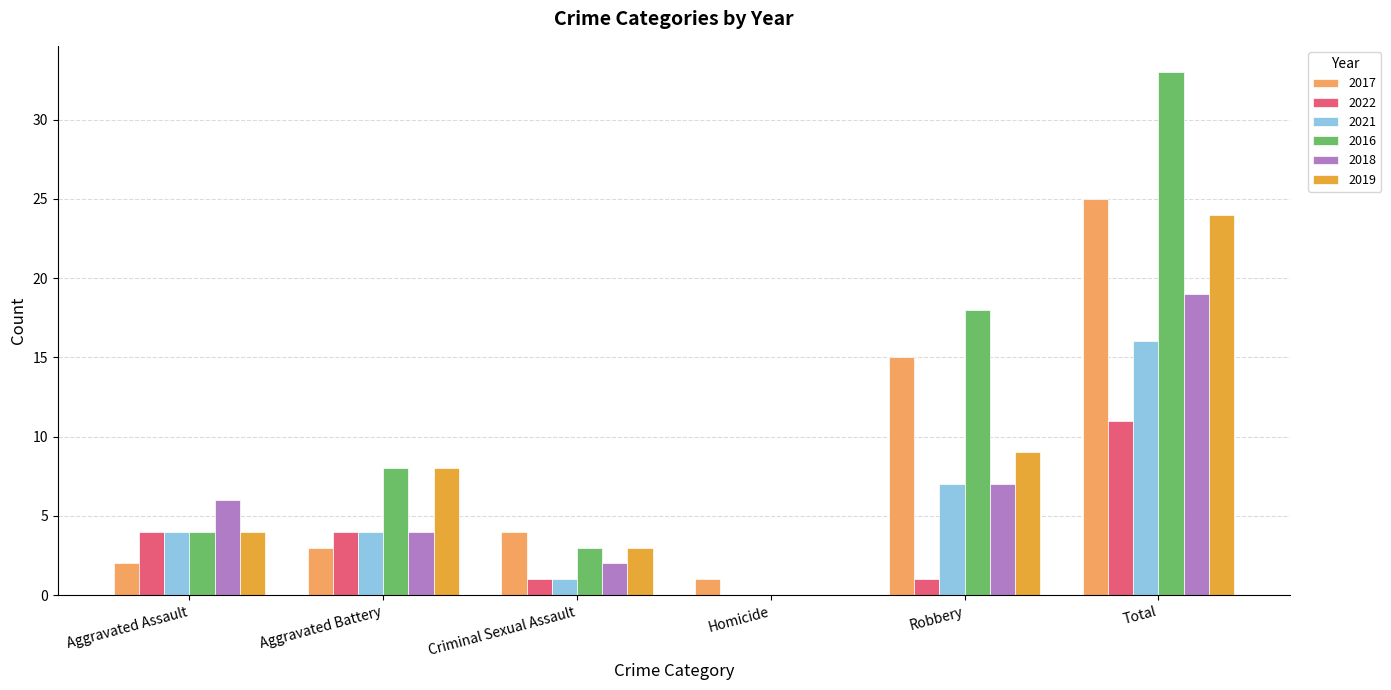

What is the approximate value of 2016 at Aggravated Battery, to the nearest 10?

10